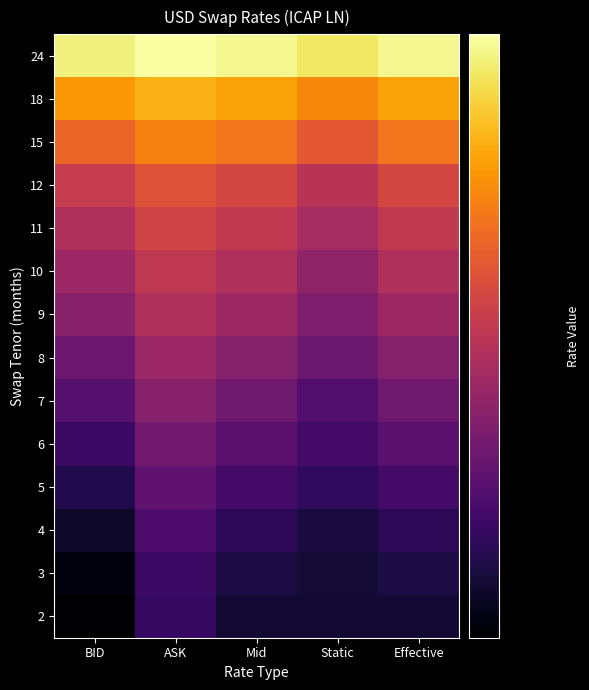

At which category is the sum across all series the highest?

ASK